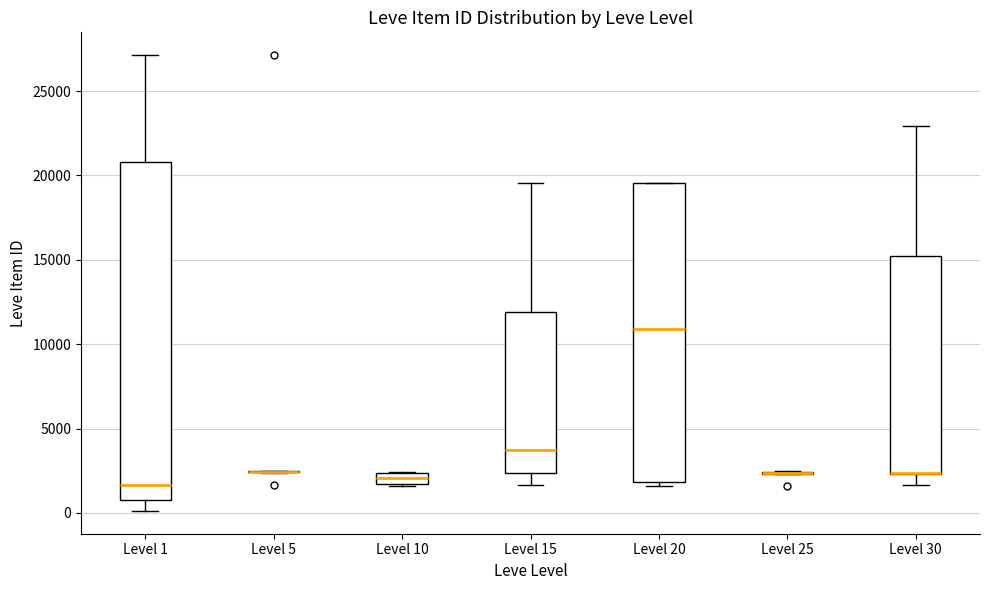

Where does the upper whisker of the box for Level 15 end on the y-axis? The values are not printed on the chart, so give them approximately, as read against the axis.

19500